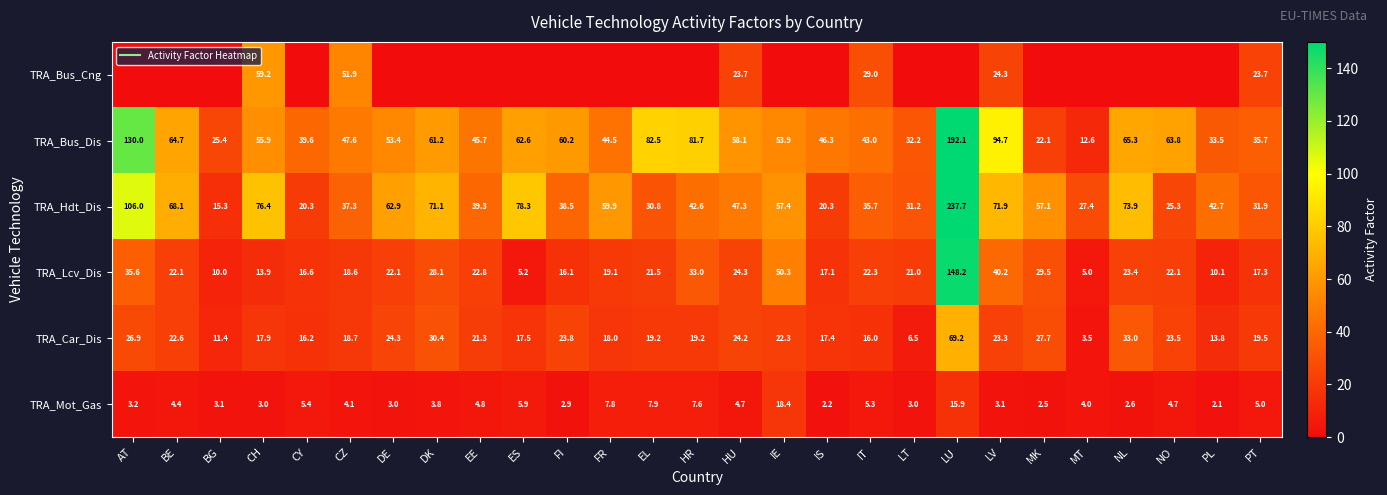

Which has a higher value, BG or LU?

BG